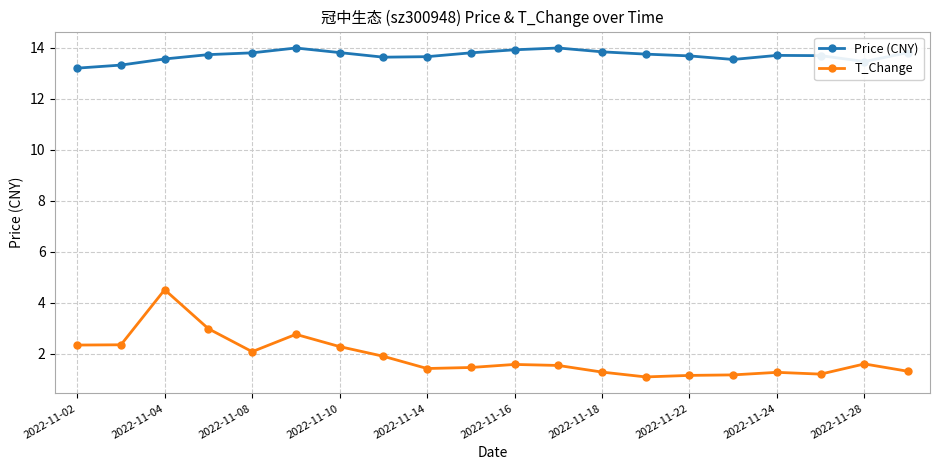

What is the sum of all T_Change values?

37.5